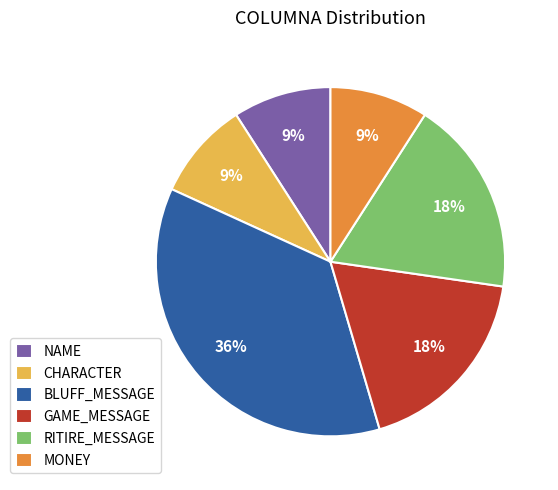

Is the sum of MONEY and GAME_MESSAGE greater than half?

No